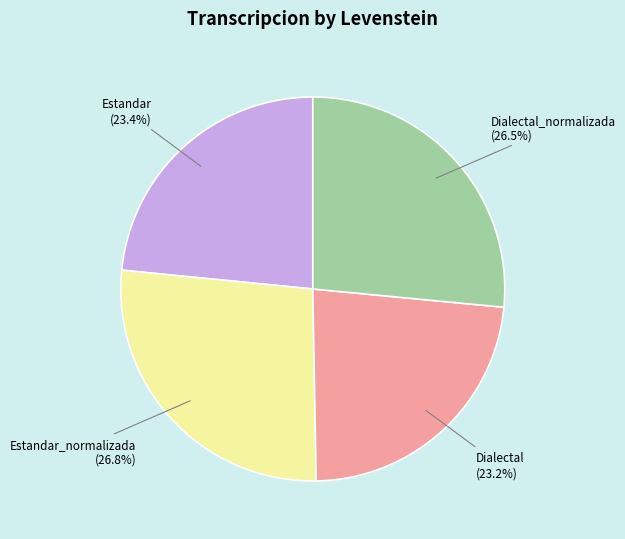

How much of the chart is everything except Dialectal?

76.8%